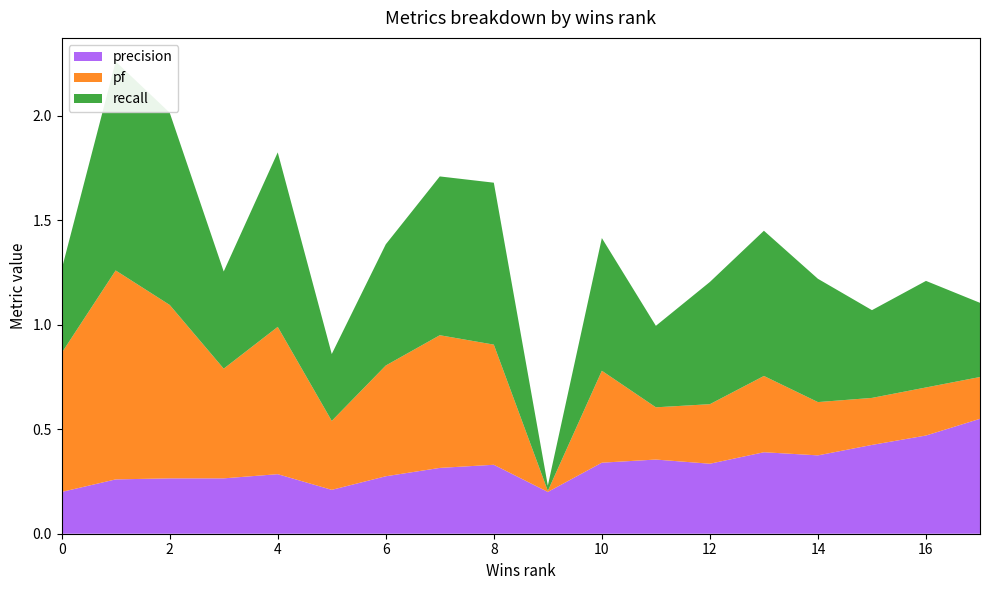

Reading right to left, list all the values displayed in this chart.

recall: 17=0.8	16=0.5	15=0.4	14=0.6	13=0.7	12=0.4	11=0.6	10=0.4	9=0.0	8=0.8	7=0.8	6=0.6	5=0.3	4=0.8	3=0.5	2=0.9	1=0.6	0=0.4
pf: 17=0.7	16=0.2	15=0.2	14=0.3	13=0.4	12=0.2	11=0.3	10=0.2	9=0.0	8=0.6	7=0.6	6=0.5	5=0.3	4=0.7	3=0.5	2=0.8	1=0.4	0=0.7
precision: 17=0.3	16=0.5	15=0.6	14=0.4	13=0.4	12=0.4	11=0.3	10=0.4	9=0.2	8=0.3	7=0.3	6=0.3	5=0.2	4=0.3	3=0.3	2=0.3	1=0.3	0=0.2